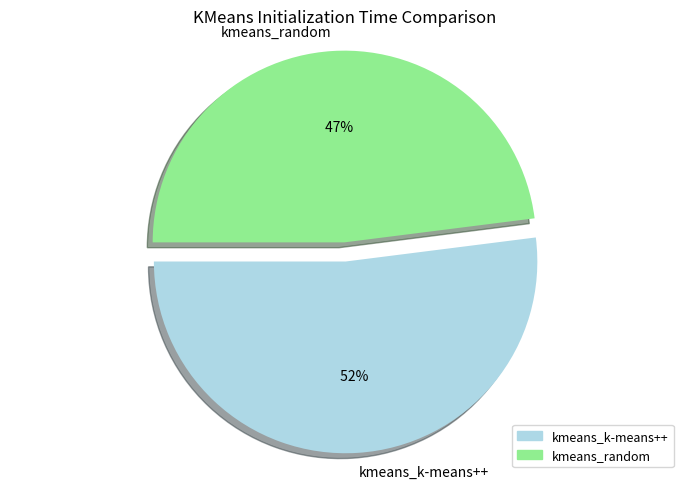

To the nearest percent, what is the combined percentage of kmeans_k-means++ and kmeans_random?

100%